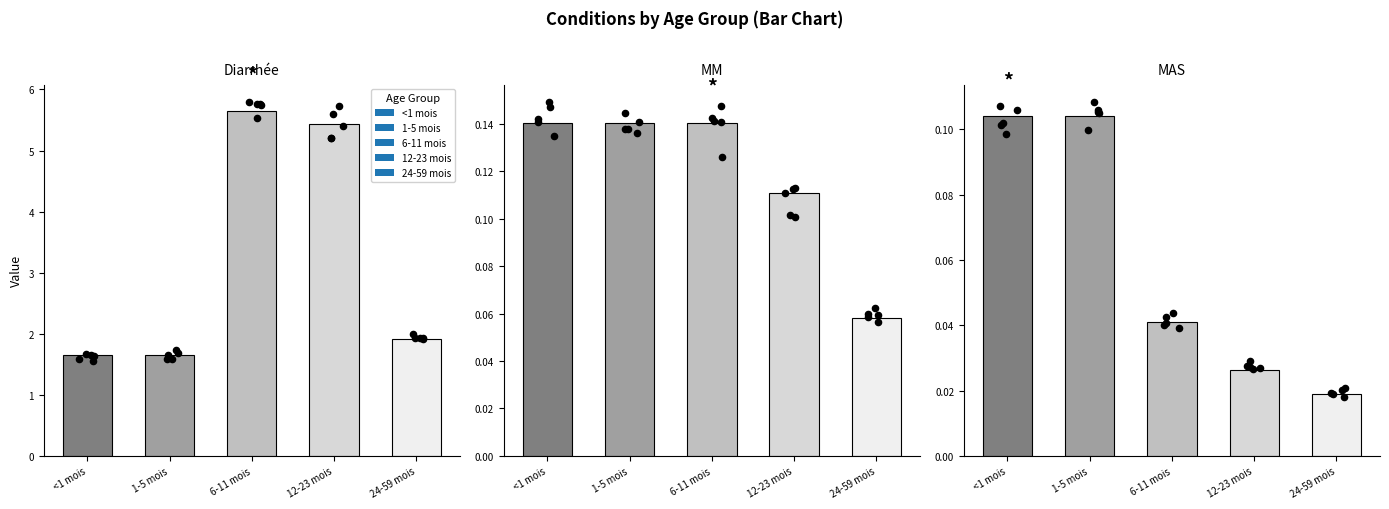

Is the value of <1 mois at Diarrhée greater than the value of 6-11 mois at MM?

Yes